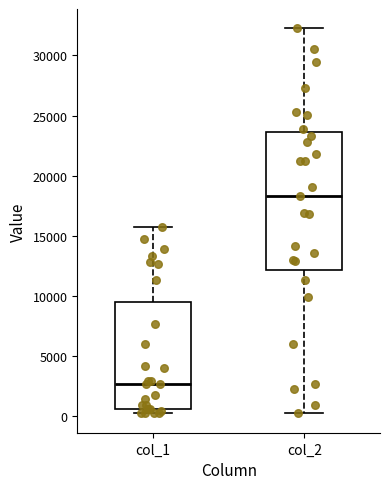

Reading left to right, transcribe this box plot: for each box, give where its median line is, the range the box spans, and where its two whiskers end, as read against the y-axis. The values are not printed on the chart, so give them approximately, as read against the axis.

col_1: median 2500, box 500 to 9500, whiskers 0 to 15500
col_2: median 18500, box 12000 to 23500, whiskers 0 to 32500